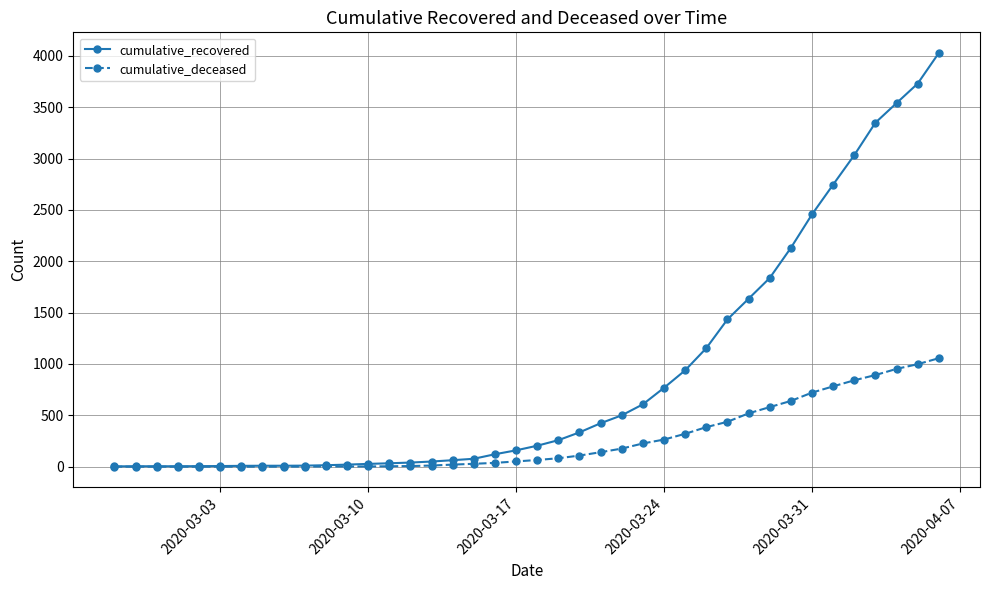

Which series has the largest range (max minus min)?

cumulative_recovered